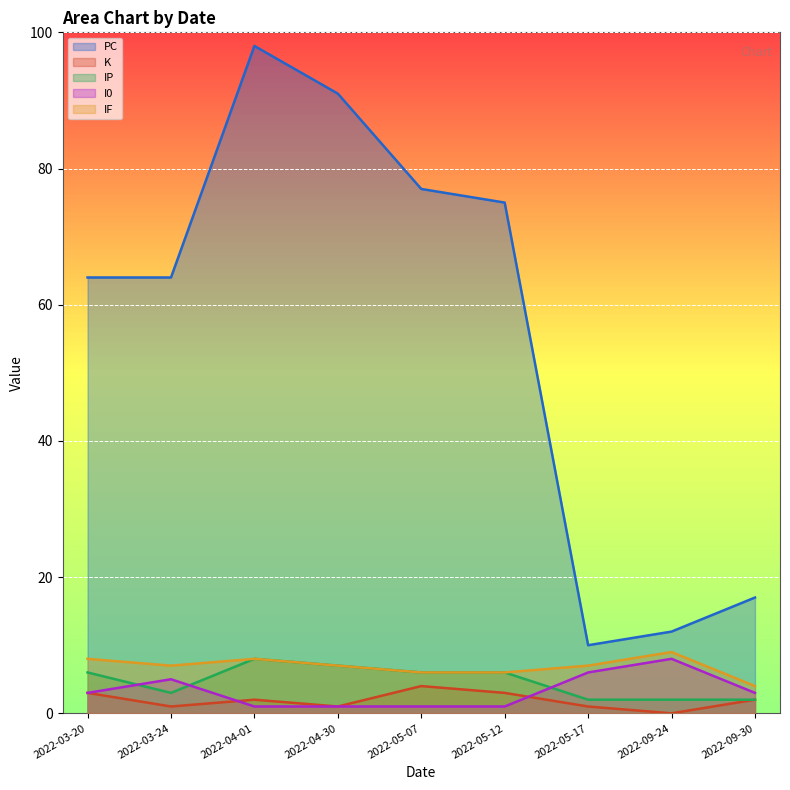

How many lines are shown in the chart?

5